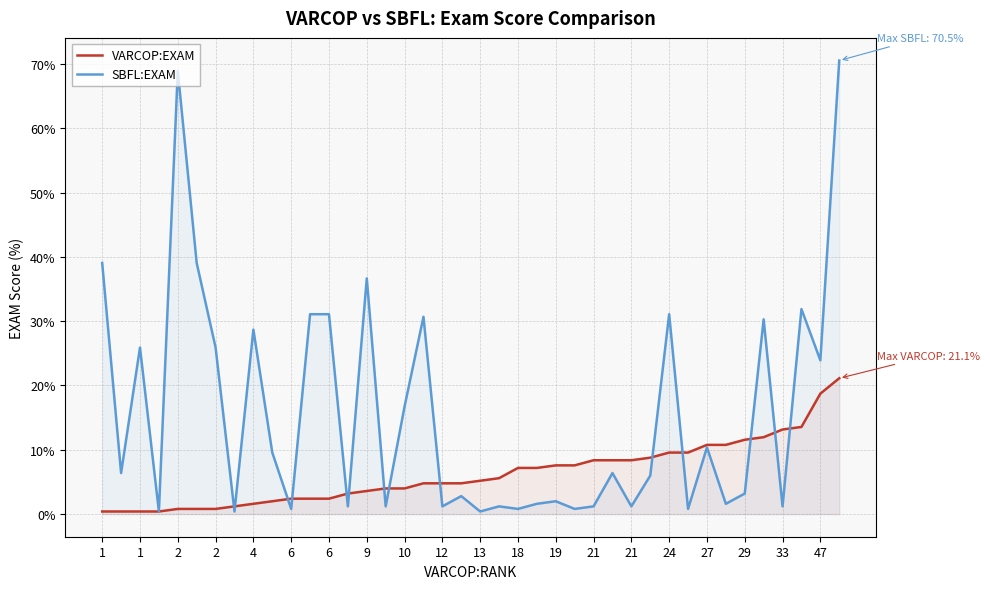

The SBFL:EXAM series shows 0.7 at 24. True or false?

False